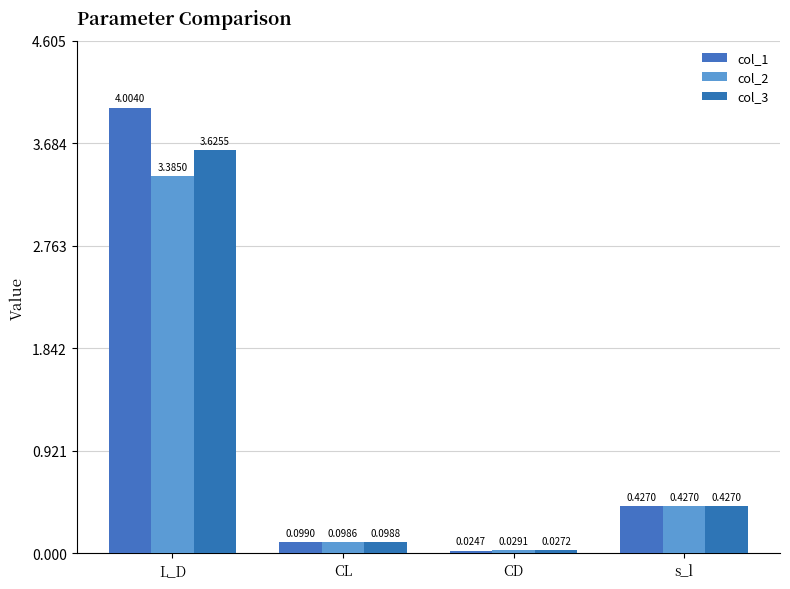

Where is col_1 nearest to the value 2?

s_l